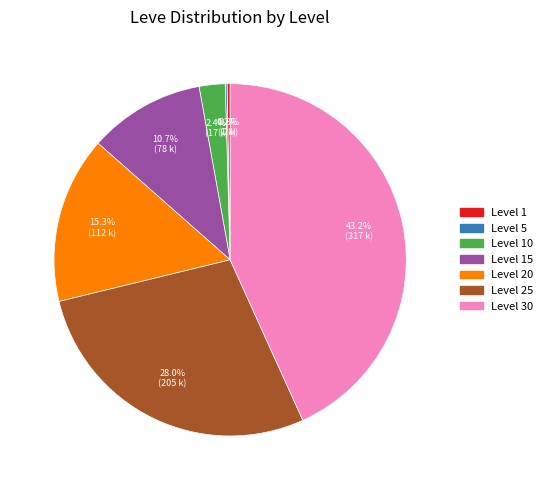

Does any single category account for the majority?

No